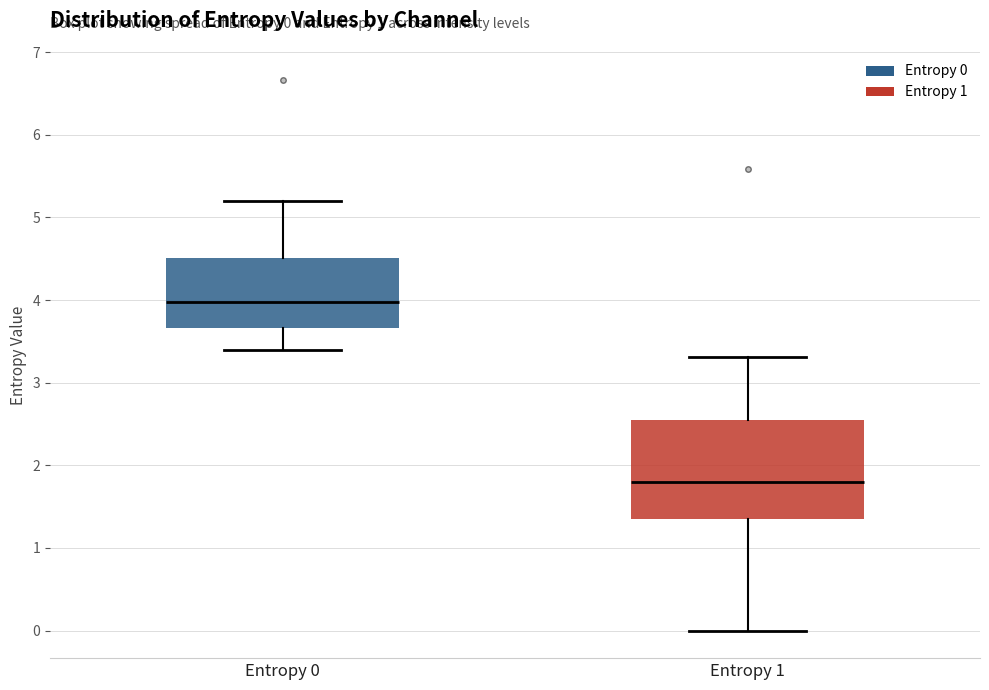

Comparing the boxes themselves (not the whiskers), which one is the tallest?

Entropy 1